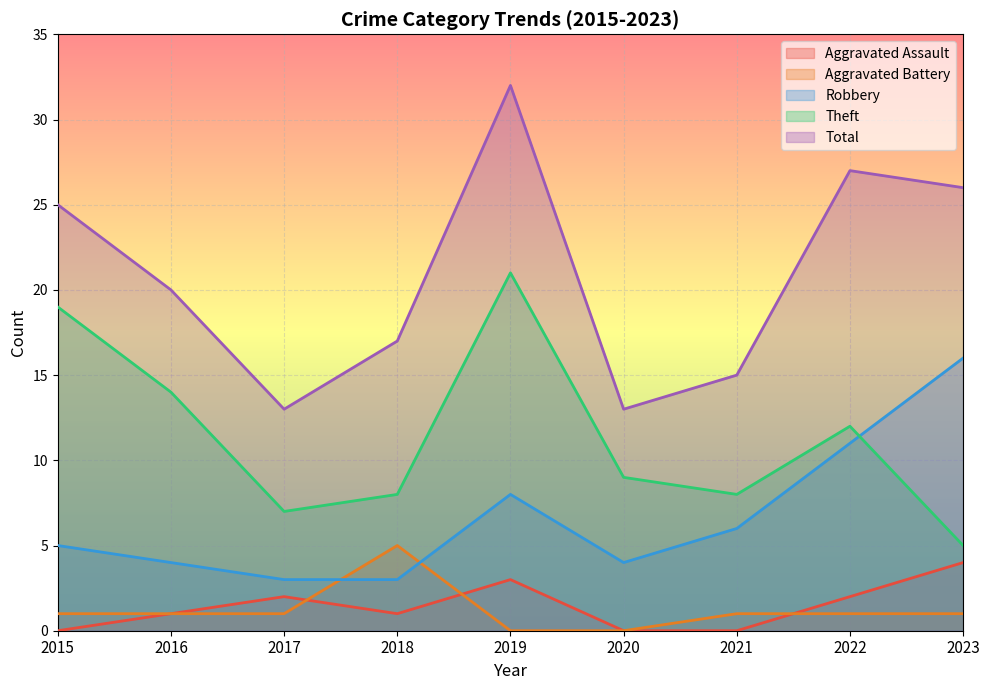

Which has a higher value, 2022 or 2017?

2022